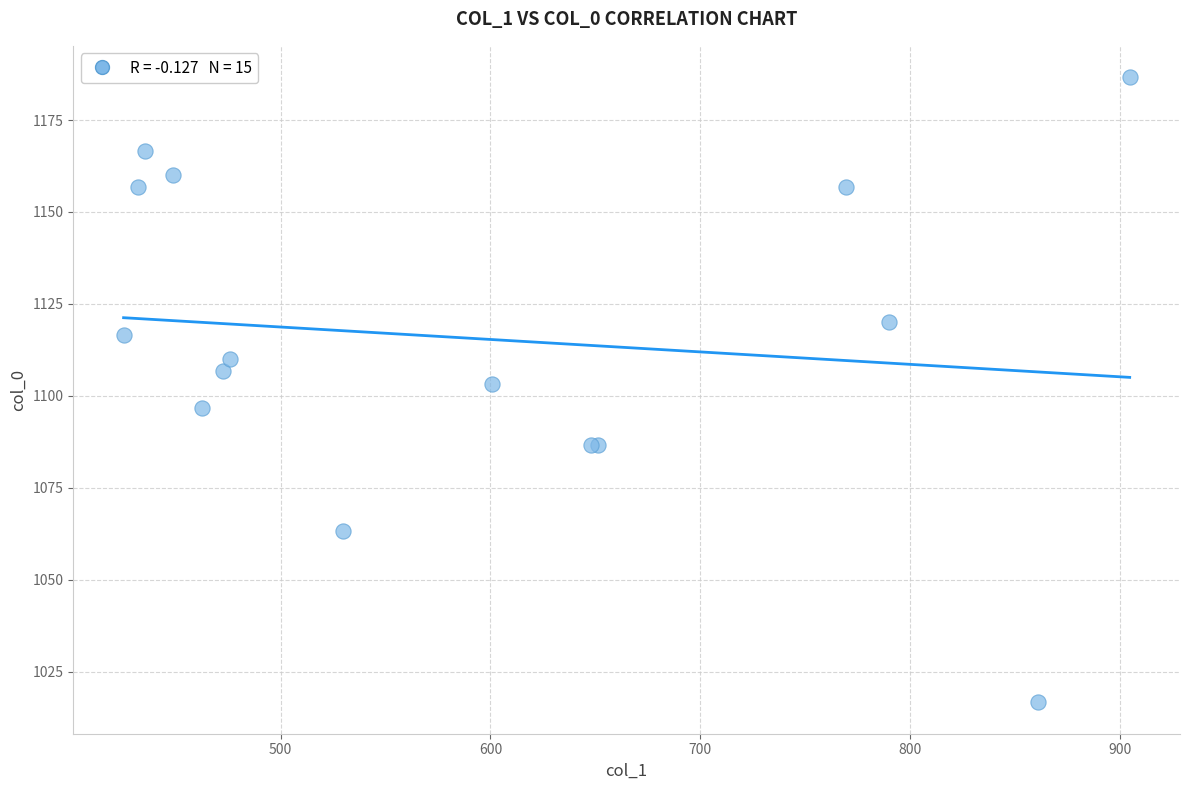

What Y value in the scatter plot is closest to 1101?

1103.3